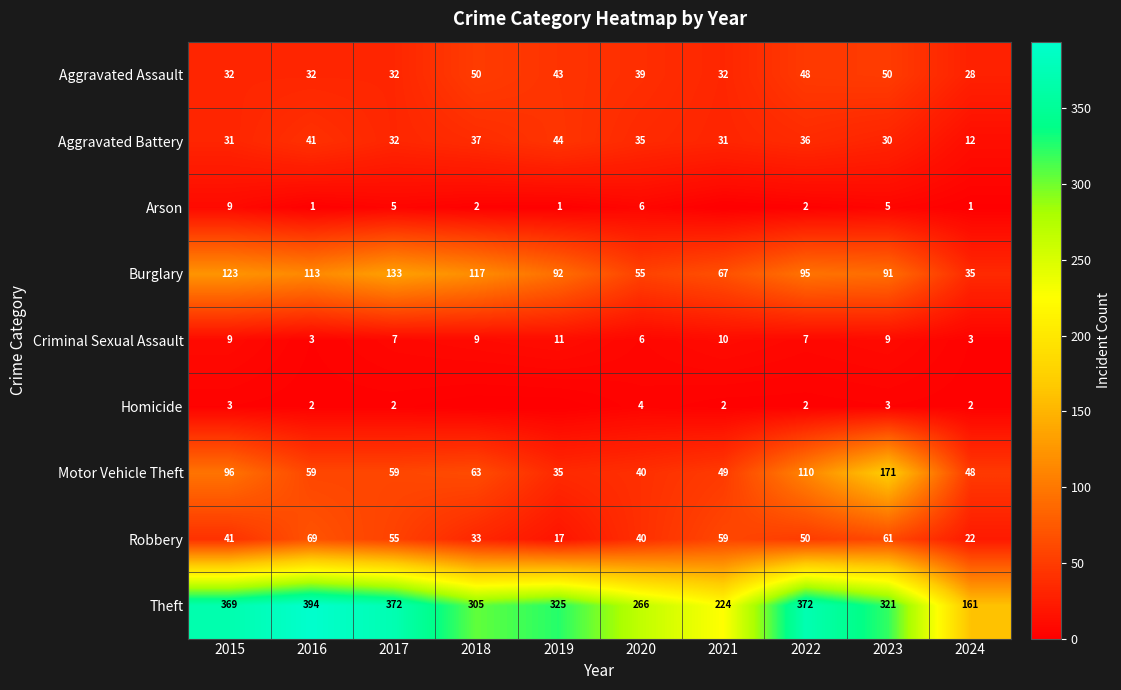

True or false: Aggravated Battery has a value of 48 at 2015.

False